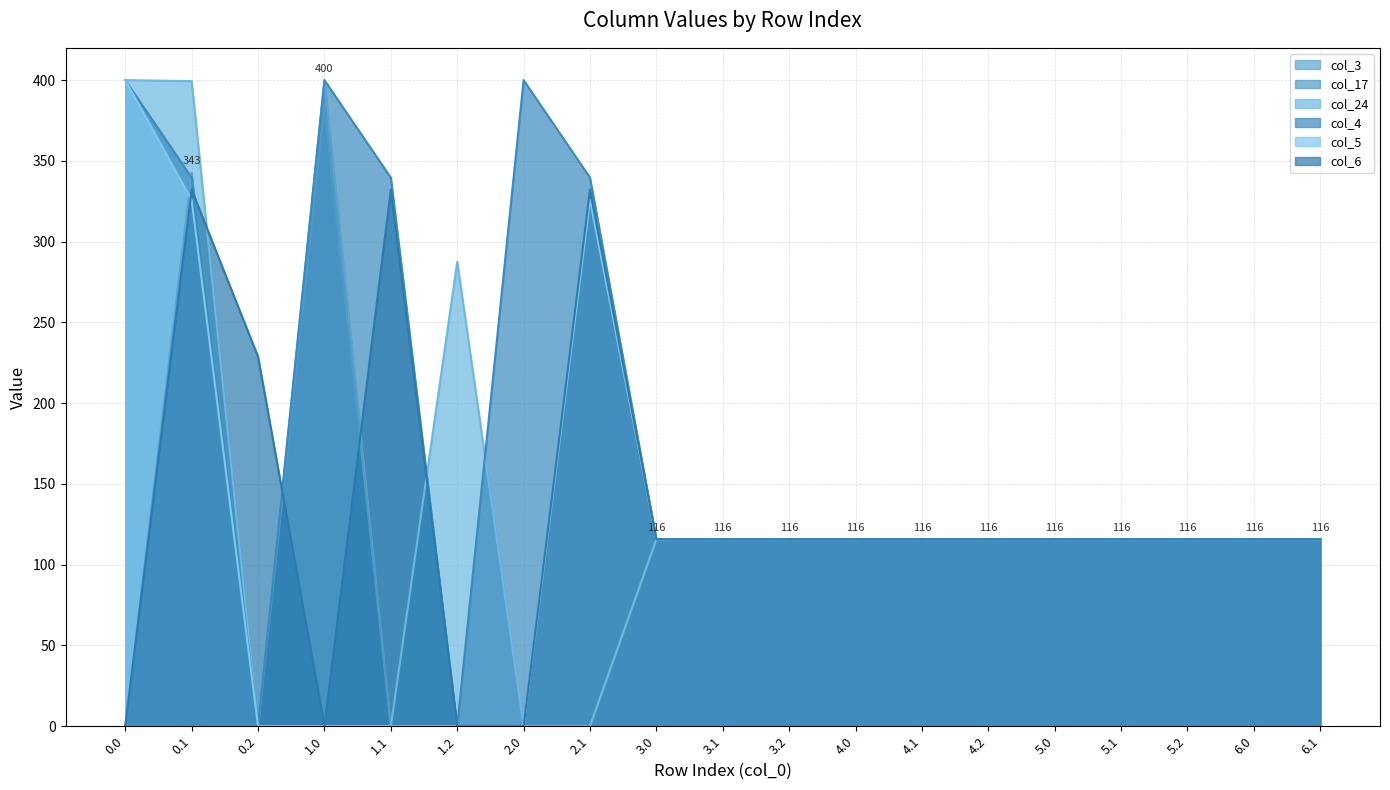

At how many categories does at least one series exceed 313?

6